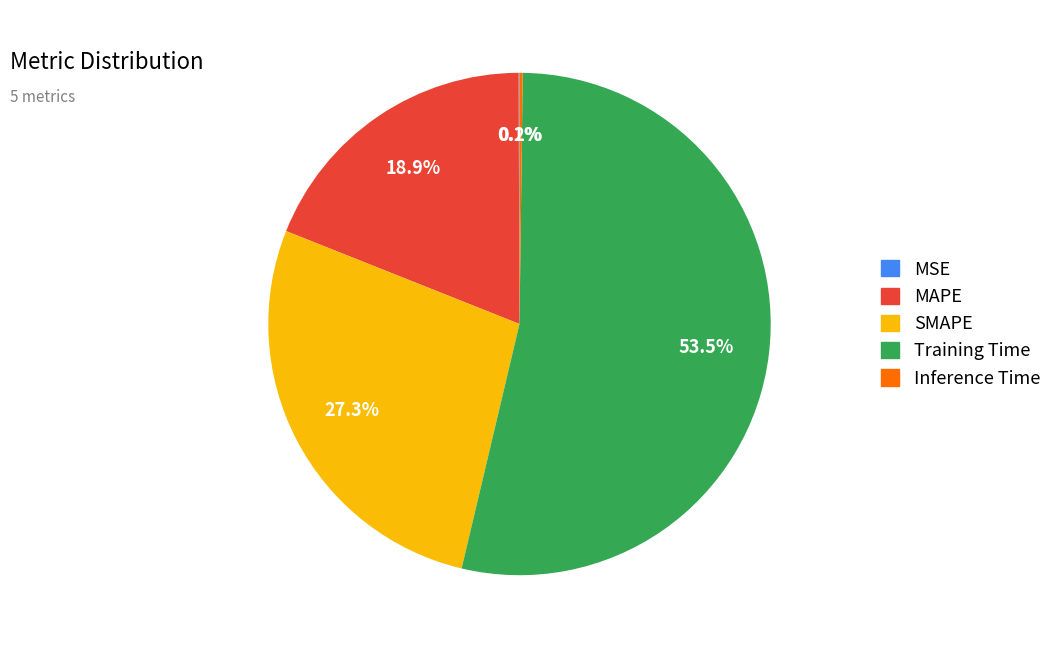

Which category has the biggest portion of the pie?

Training Time